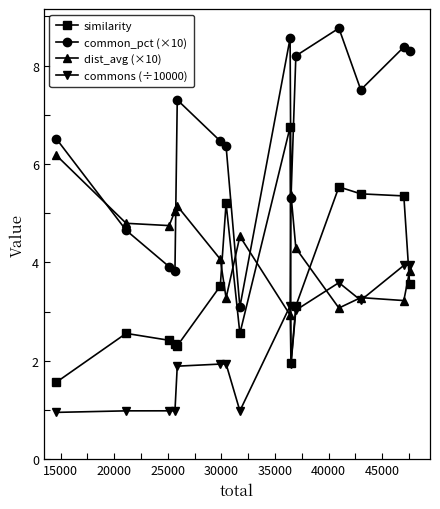

List the series in order of their peak value, lowest first.

commons (÷10000), dist_avg (×10), similarity, common_pct (×10)